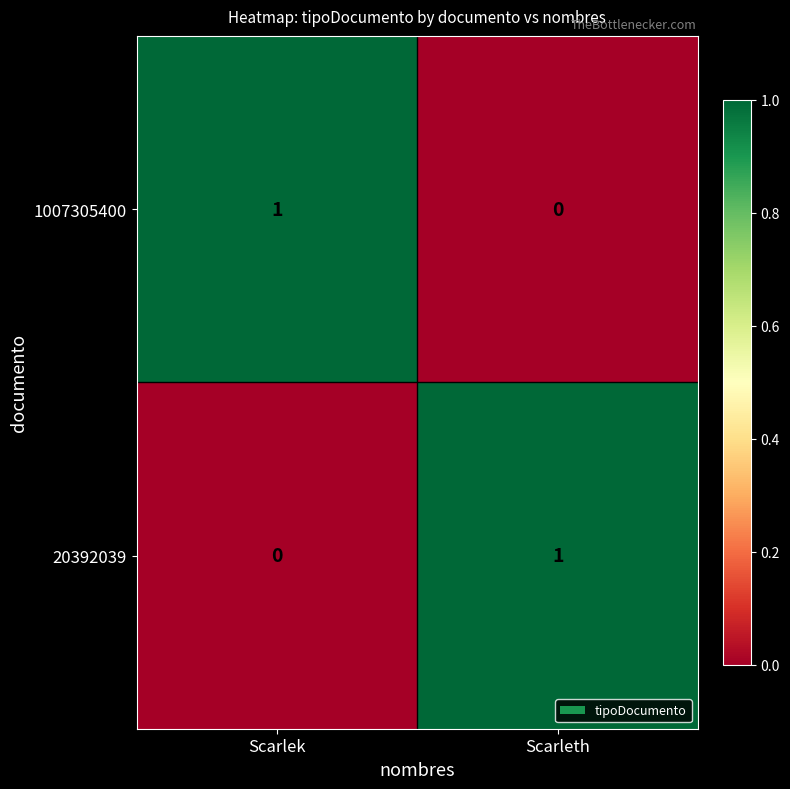

The value of 20392039 at Scarleth is 1. True or false?

True